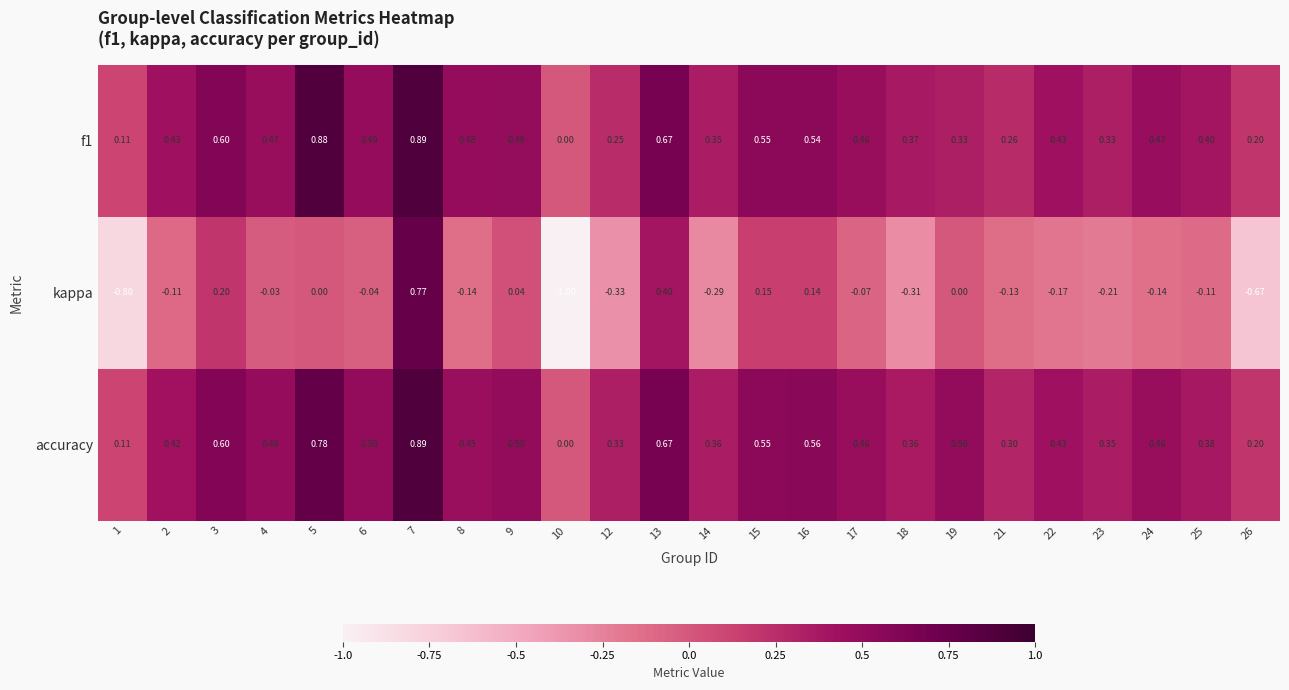

Which series has the largest total across all categories?

accuracy